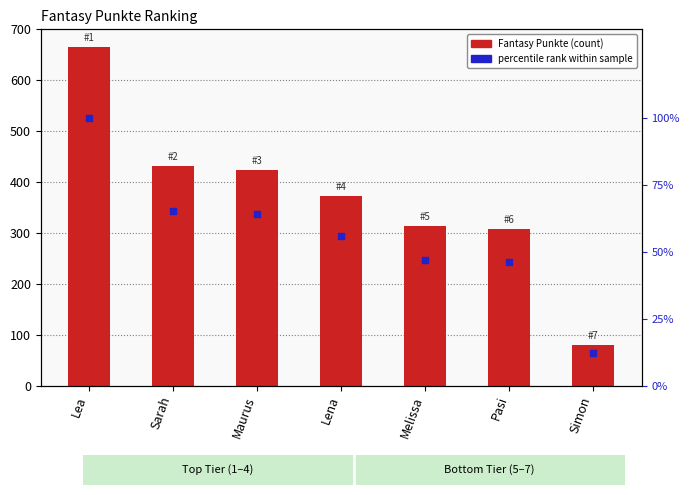

At which category is the sum across all series the highest?

Lea